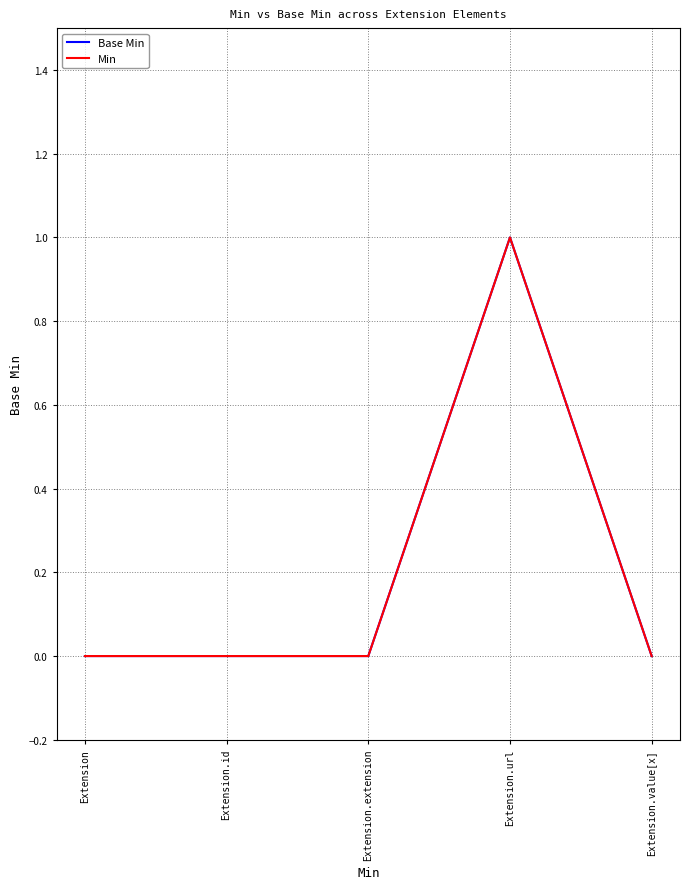

List the labels in order of Min value, largest first.

Extension.url, Extension, Extension.id, Extension.extension, Extension.value[x]